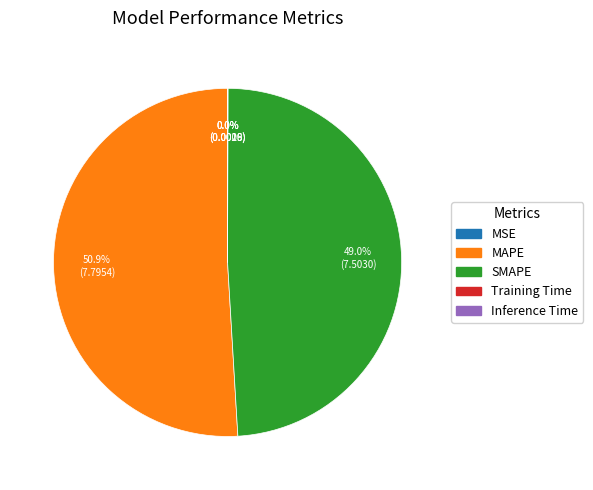

What is the largest slice in the pie chart?

MAPE